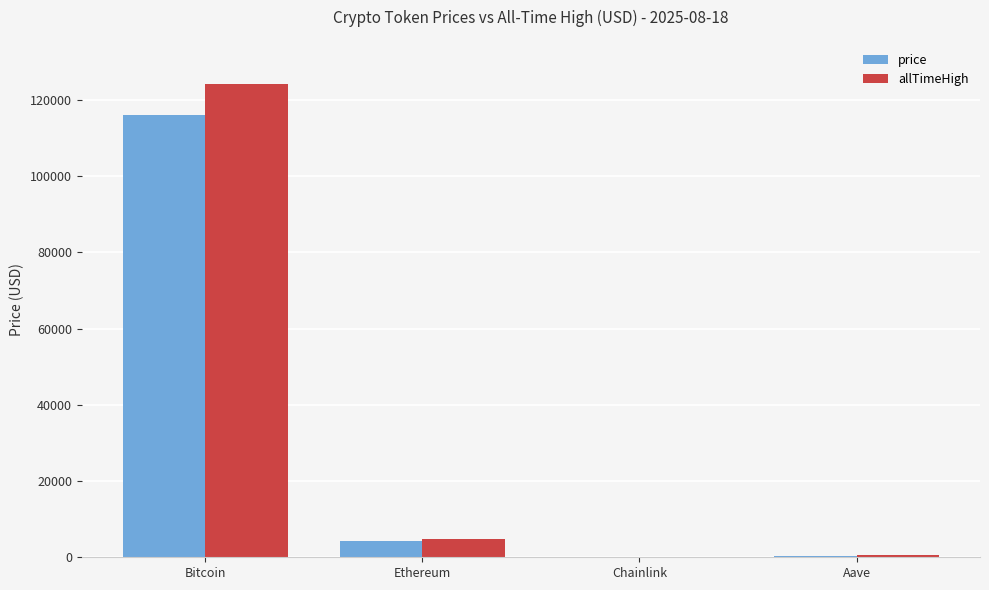

What is the greatest value displayed?

124128.0